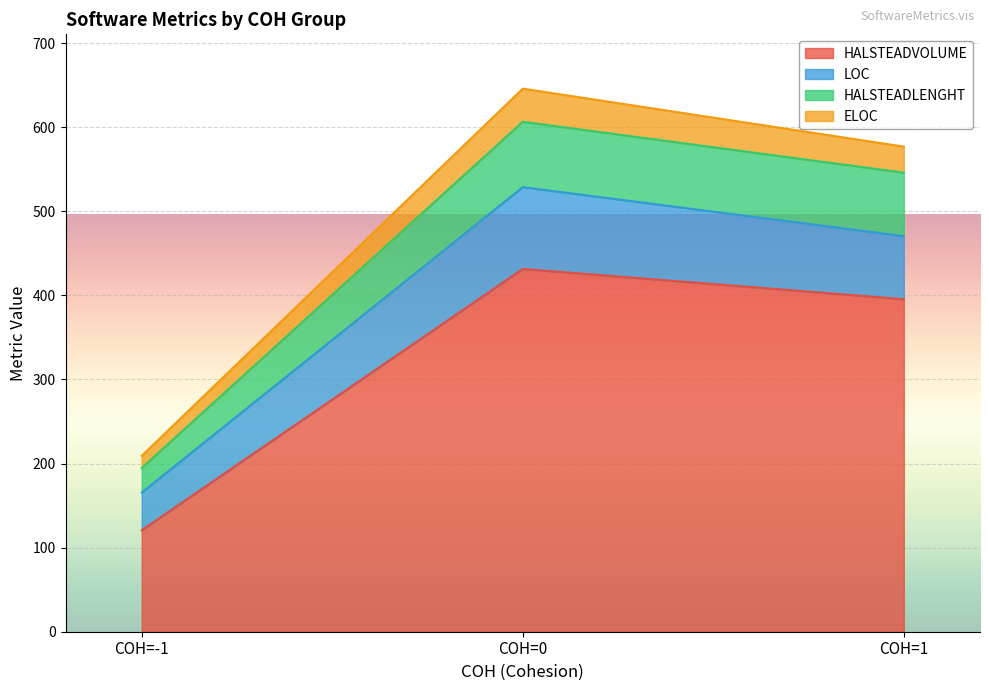

What is the approximate value of HALSTEADVOLUME at COH=1?

395.5